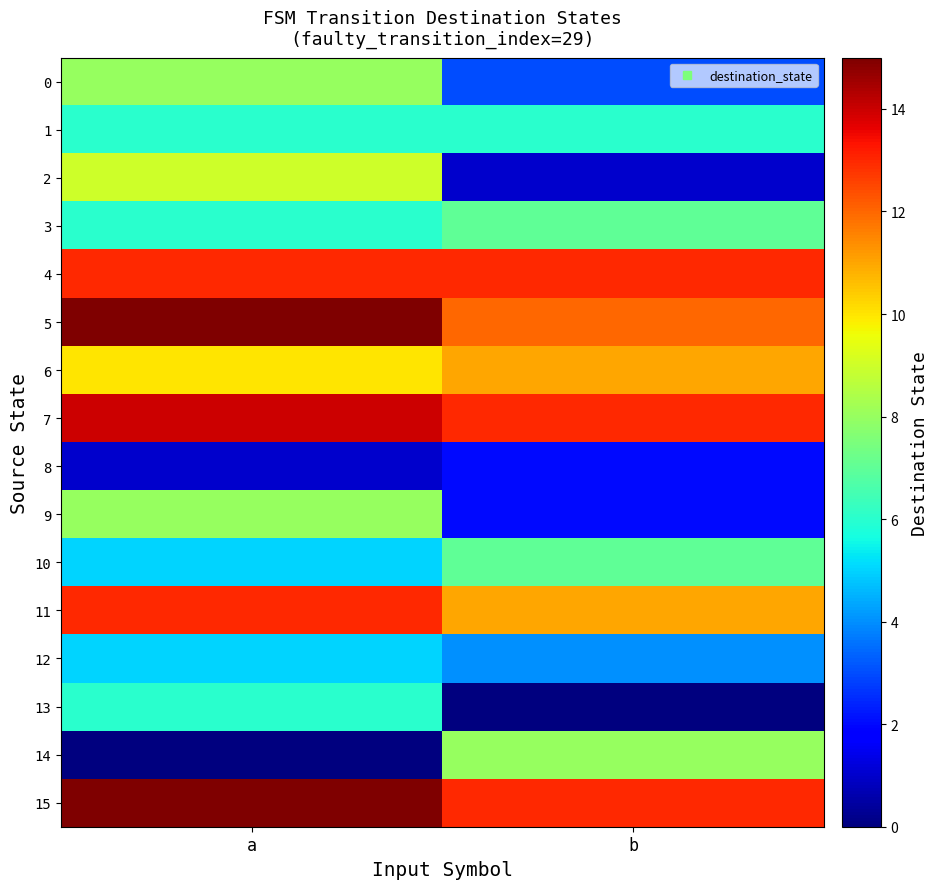

Reading right to left, what are all the values shown in this chart?

0: b=3	a=8
1: b=6	a=6
2: b=1	a=9
3: b=7	a=6
4: b=13	a=13
5: b=12	a=15
6: b=11	a=10
7: b=13	a=14
8: b=2	a=1
9: b=2	a=8
10: b=7	a=5
11: b=11	a=13
12: b=4	a=5
13: b=0	a=6
14: b=8	a=0
15: b=13	a=15